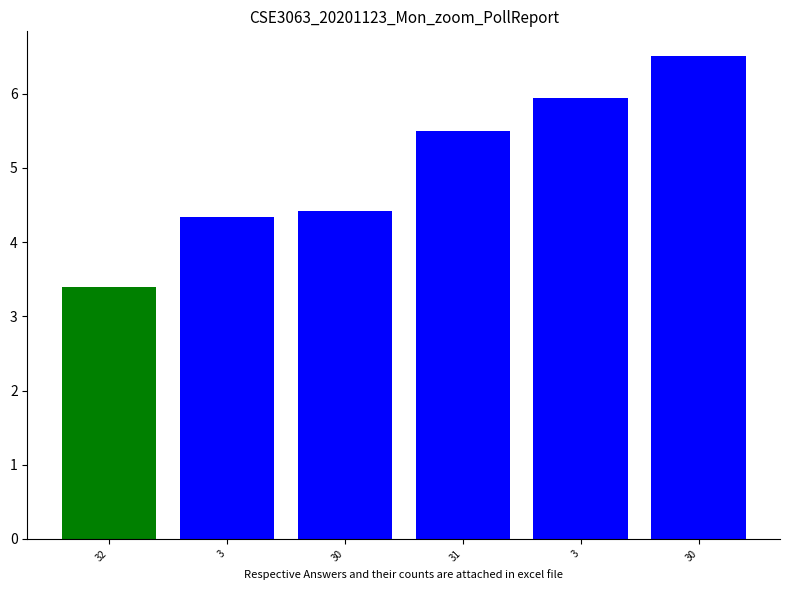

How many values exceed 5?

3